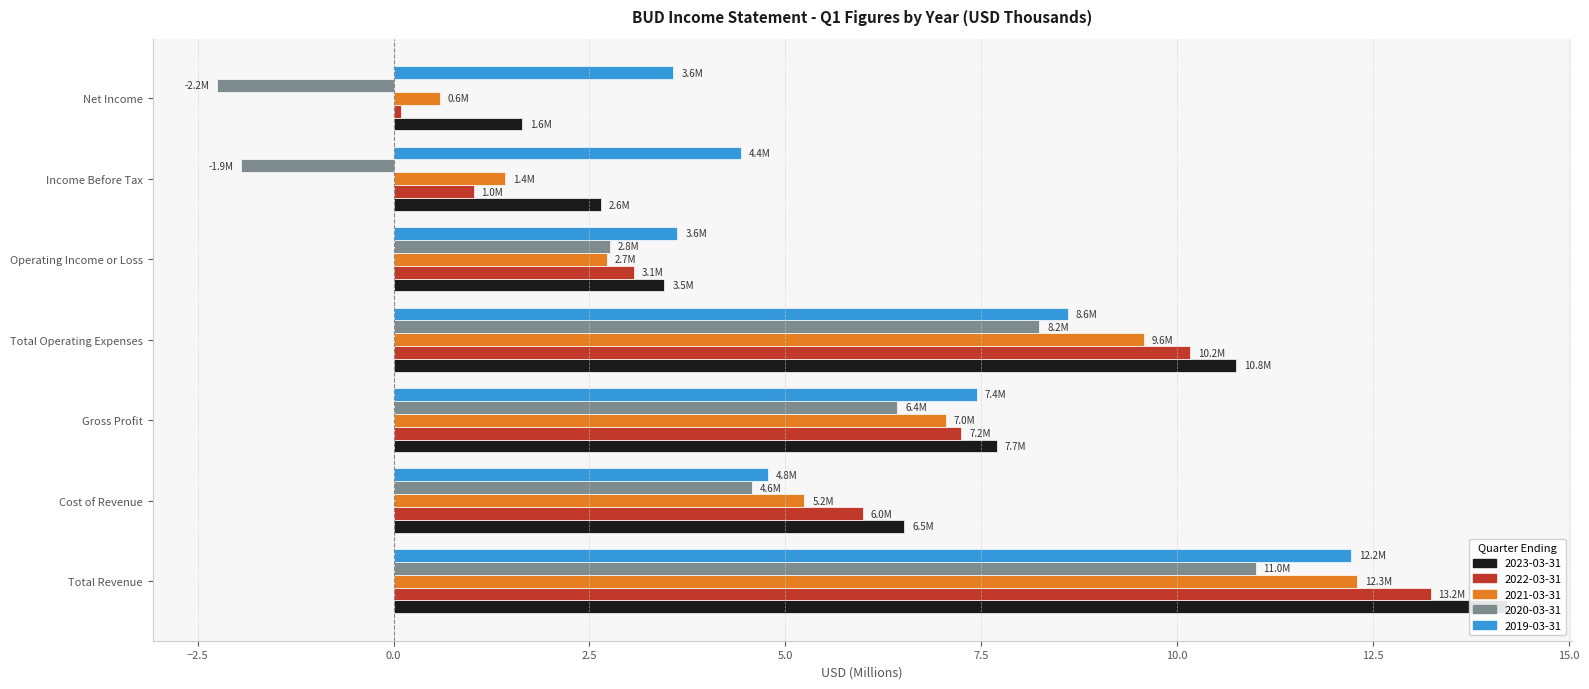

What is the total value across all series at Net Income?

3.7